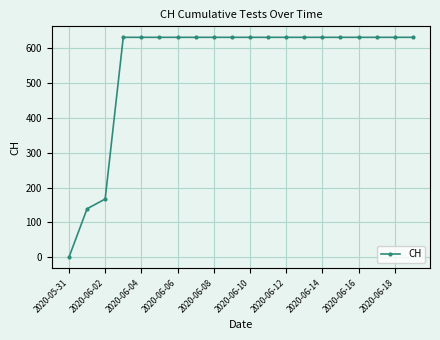

Does the chart have visible grid lines?

Yes